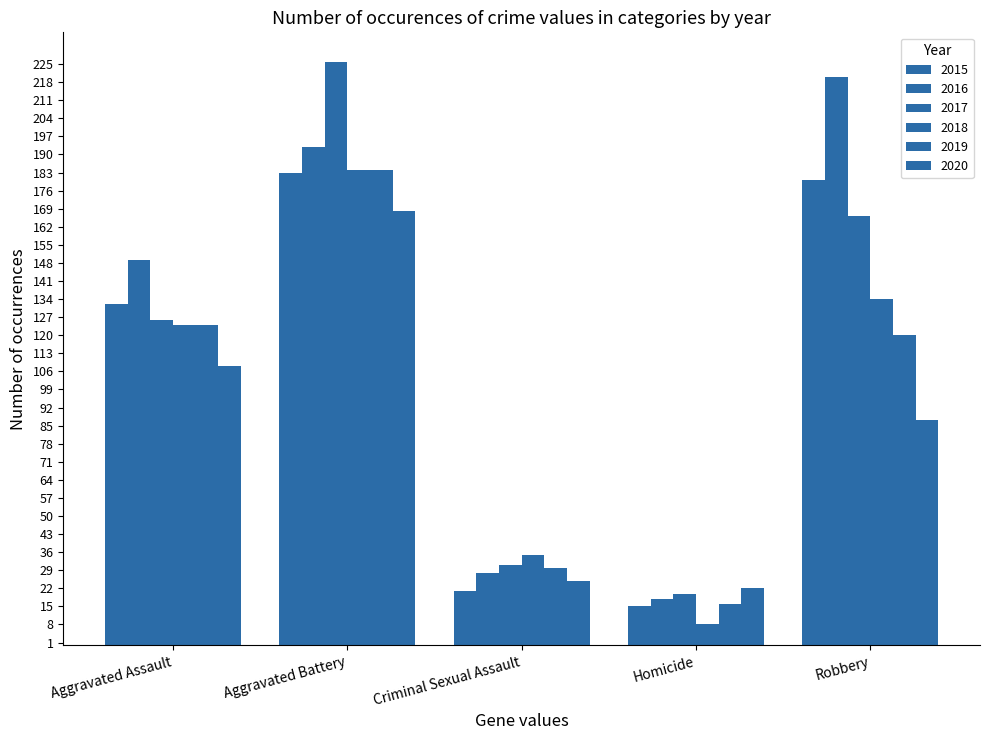

Where is 2019 nearest to the value 100?

Robbery